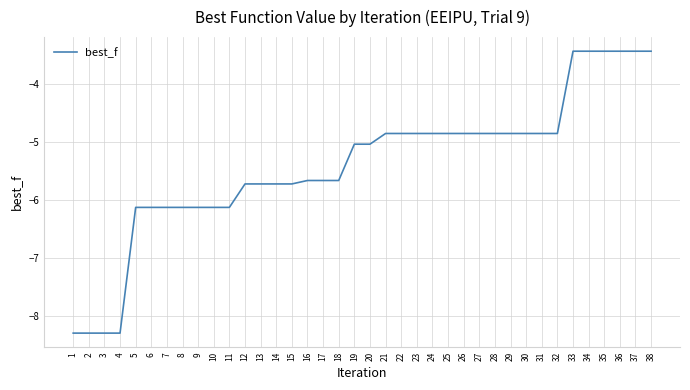

What is the approximate value at 5?

-6.1